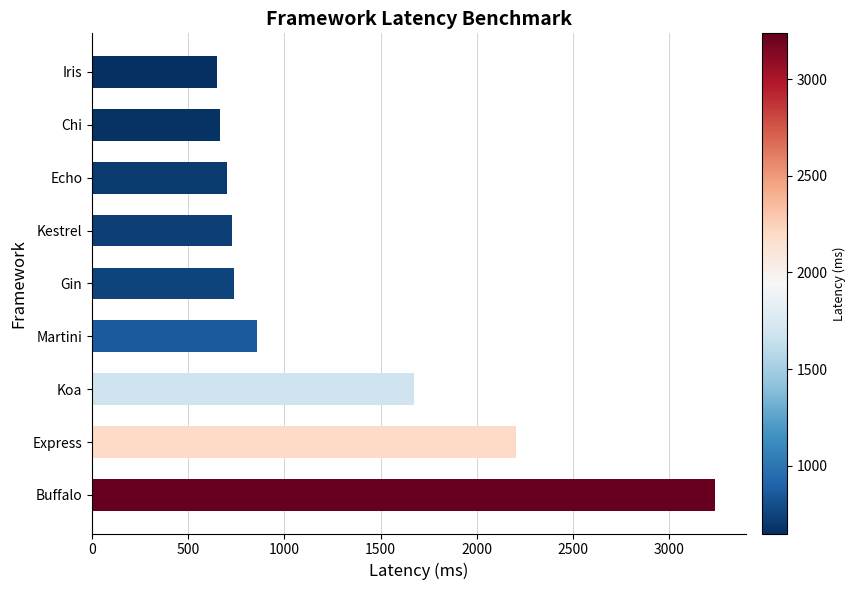

Read the value at Express.

2201.1